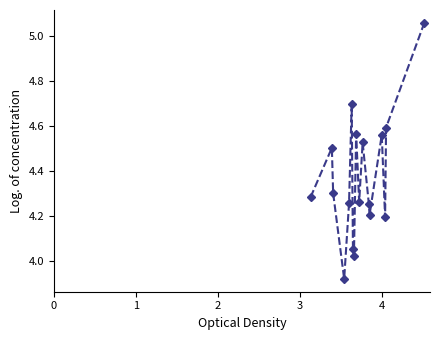

What is the average value?

4.4